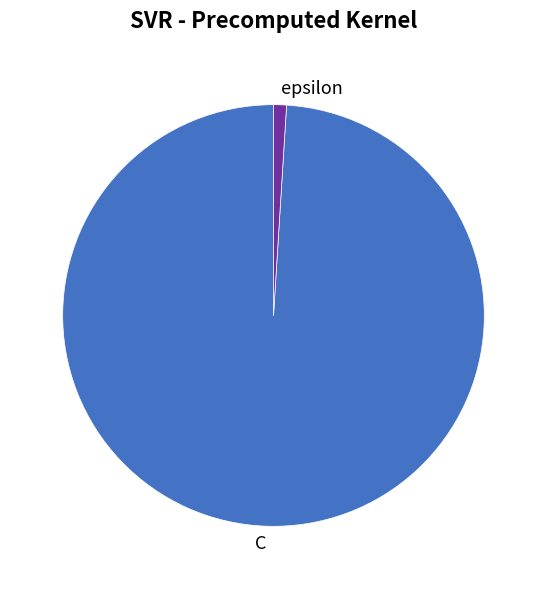

How many segments does this pie chart have?

2